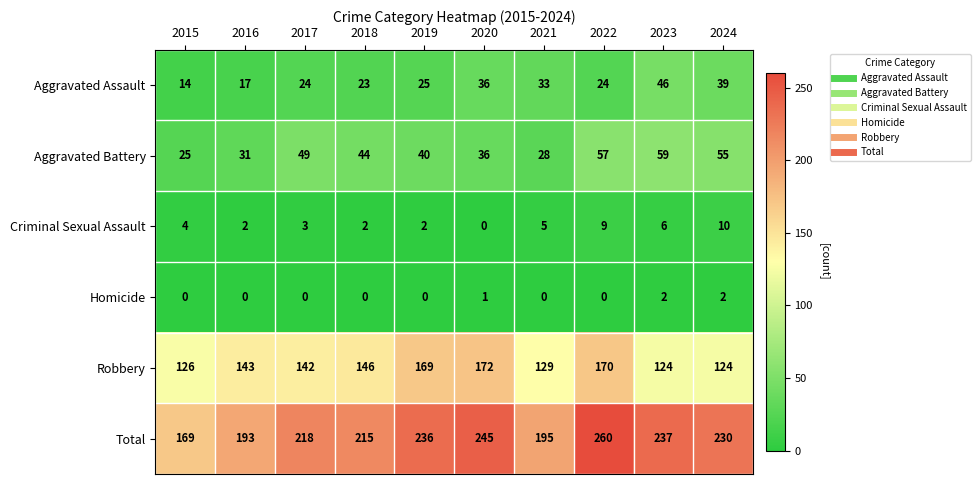

Which category has the lowest value in the Aggravated Assault series?

2015